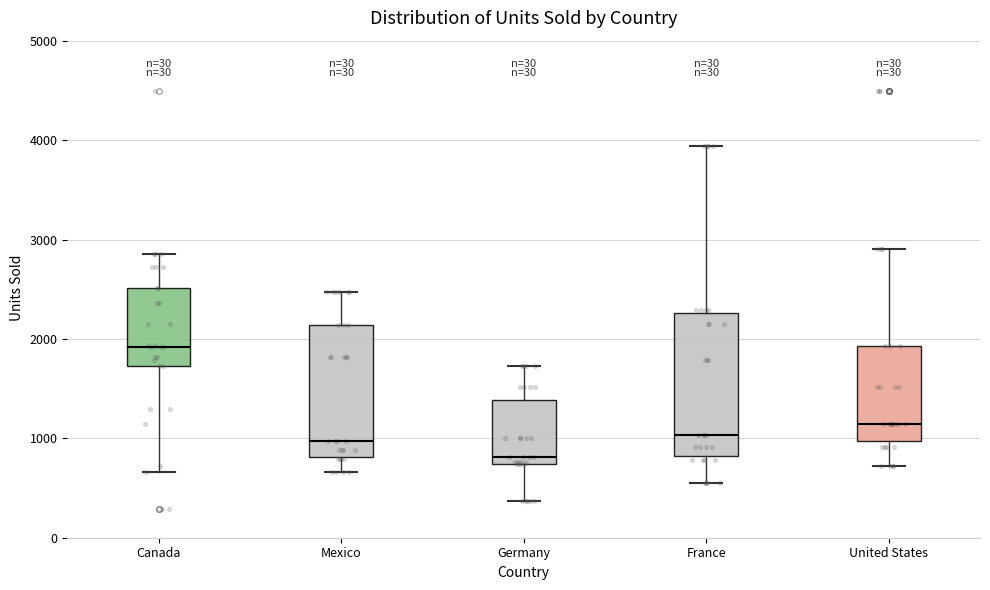

Reading left to right, read every box against the y-axis: the position of its median line, the range the box covers, and the ends of its whiskers. The values are not printed on the chart, so give them approximately, as read against the axis.

Canada: median 1900, box 1700 to 2500, whiskers 700 to 2900
Mexico: median 1000, box 800 to 2100, whiskers 700 to 2500
Germany: median 800, box 700 to 1400, whiskers 400 to 1700
France: median 1000, box 800 to 2300, whiskers 500 to 3900
United States: median 1100, box 1000 to 1900, whiskers 700 to 2900